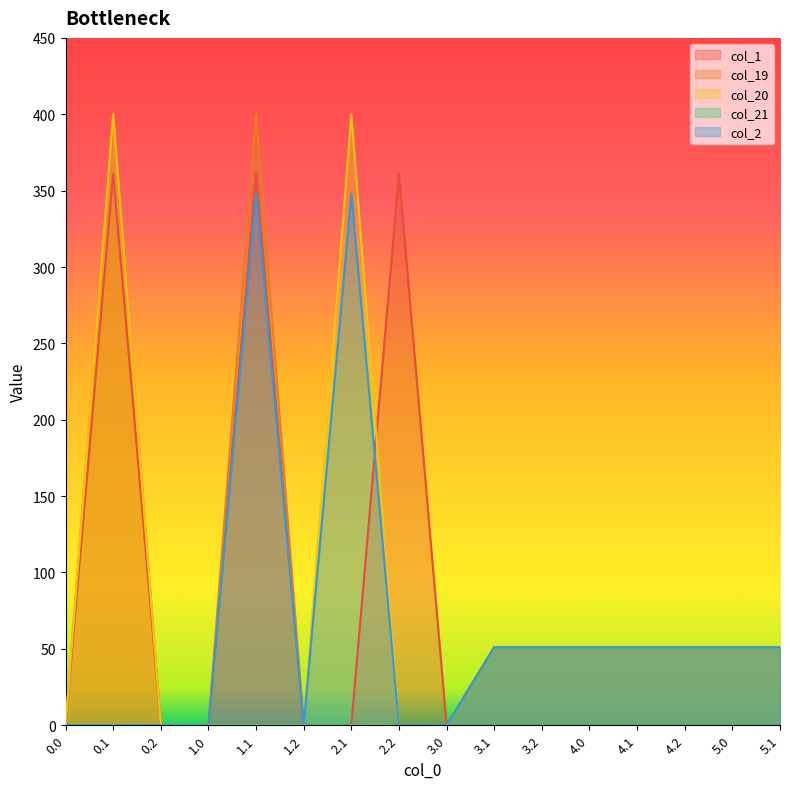

True or false: col_19 and col_20 intersect in this chart.

False